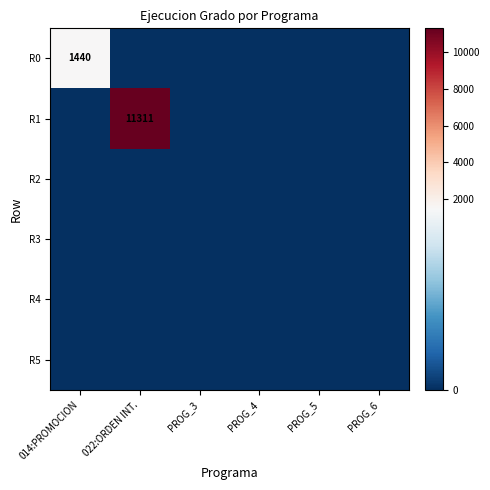

Is the value of R2 at 022:ORDEN INT. greater than the value of R0 at PROG_3?

No